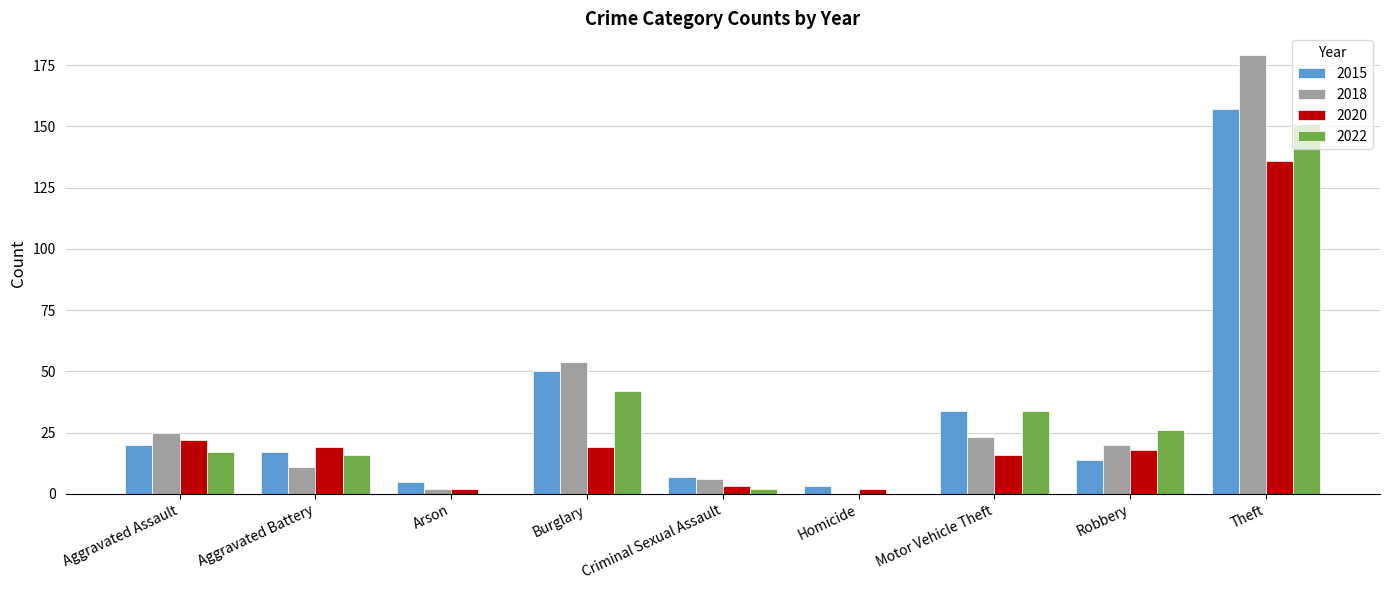

What is the greatest value displayed?

179